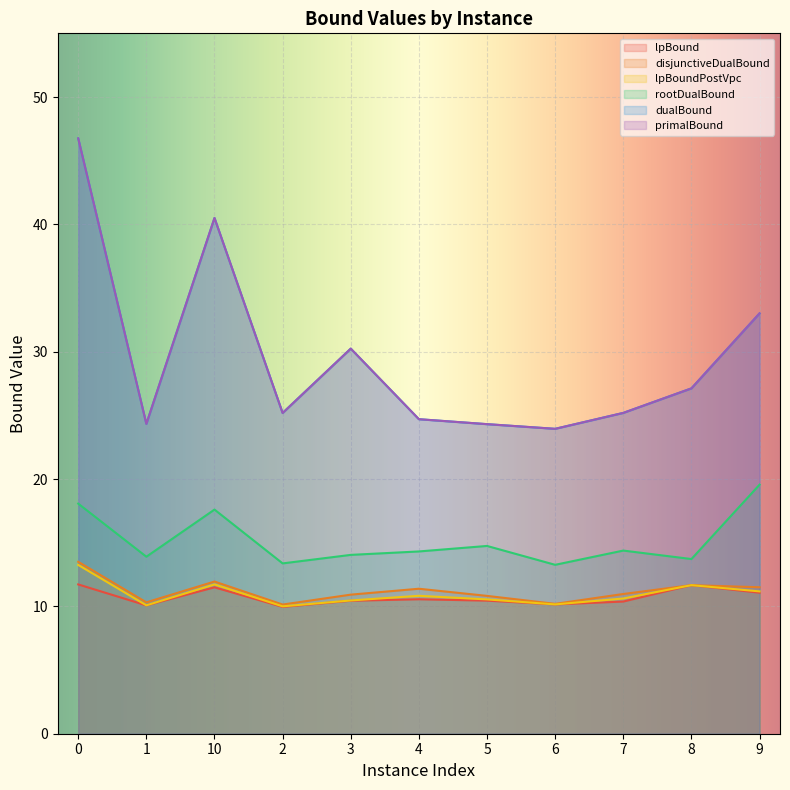

What is the difference between the dualBound values at 1 and 8?

2.8